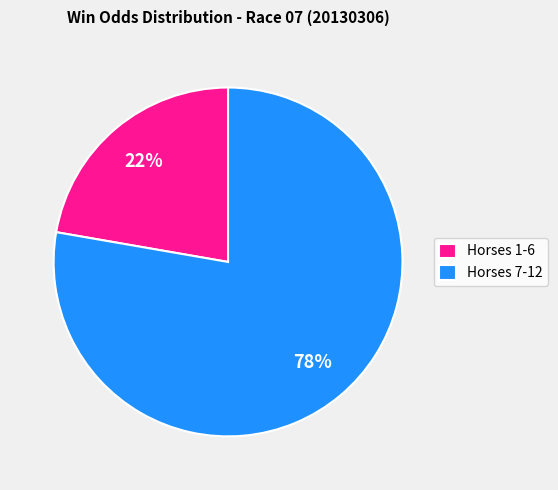

Does any single category account for the majority?

Yes